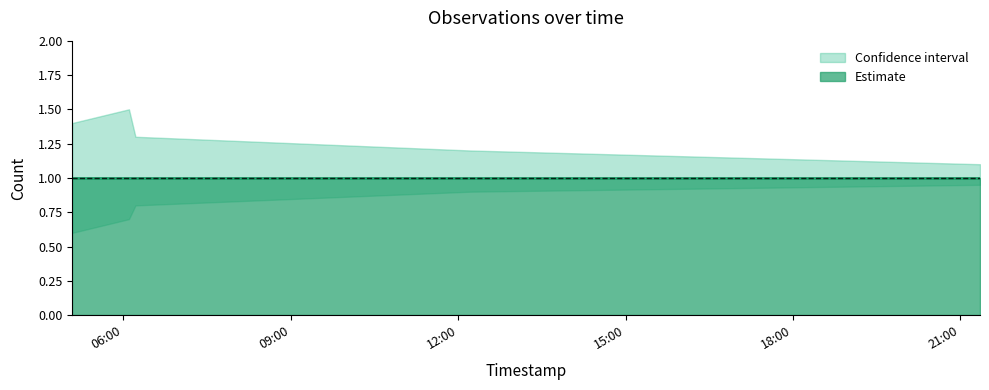

Which category has the lowest value across all series?

2019-04-18 05:05:00